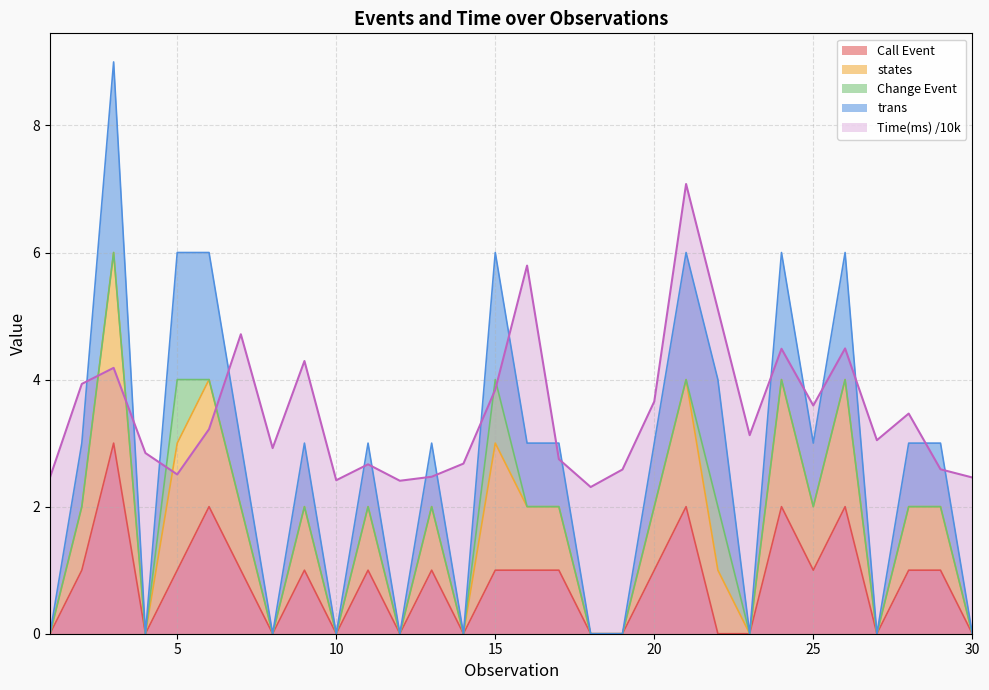

What is the value of the Time(ms) point at the 30th from the left?

2.5